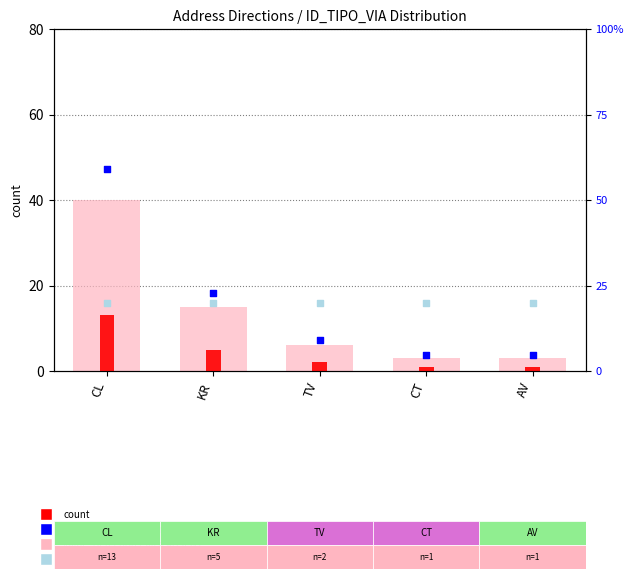

Is the value of rank, Detection Call = ABSENT at KR greater than the value of count at CL?

Yes